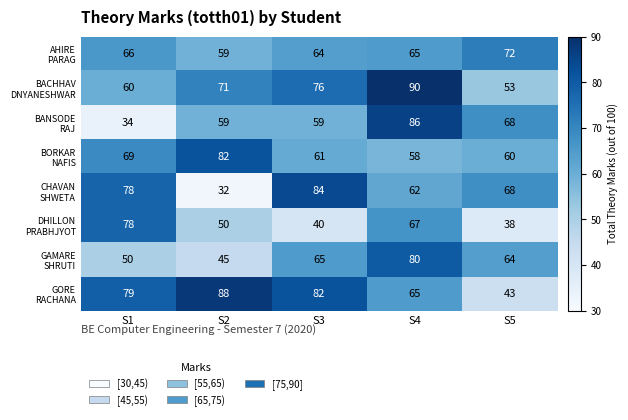

What is the total value across all series at S2?

486